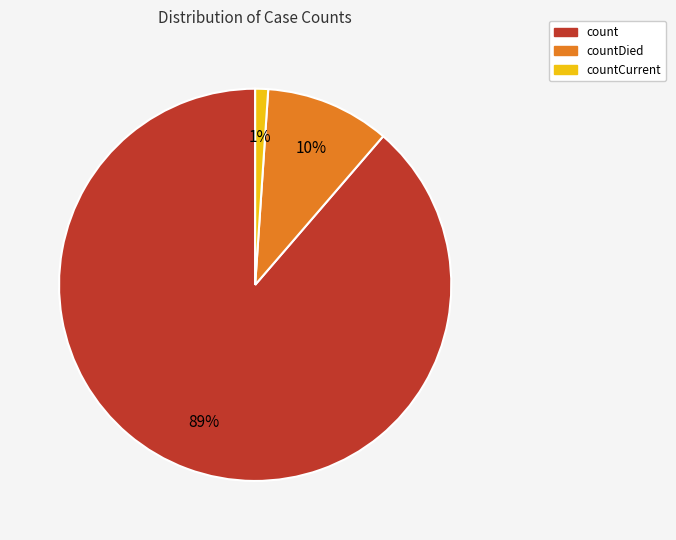

Rank the categories by value from highest to lowest.

count, countDied, countCurrent